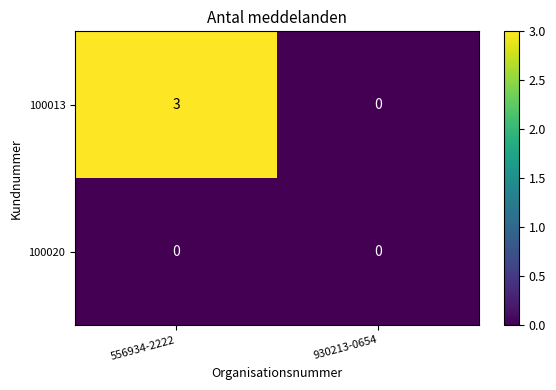

Rank the series by their maximum value, from highest to lowest.

100013, 100020